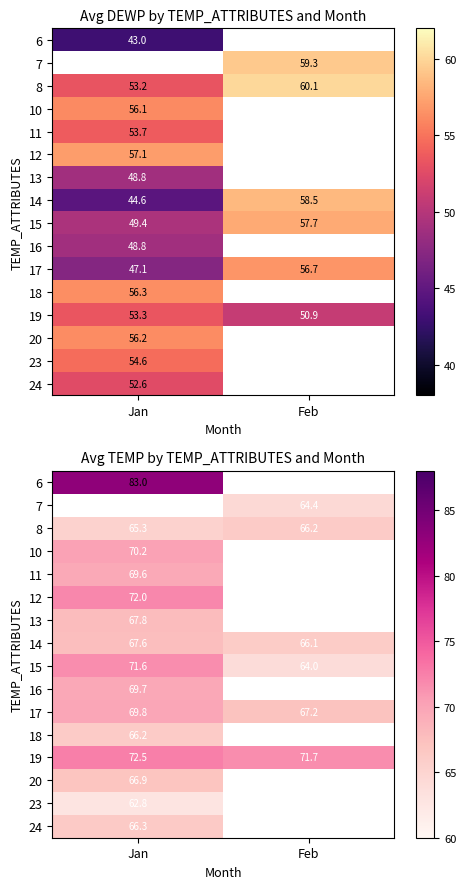

What is the smallest value displayed?

62.8